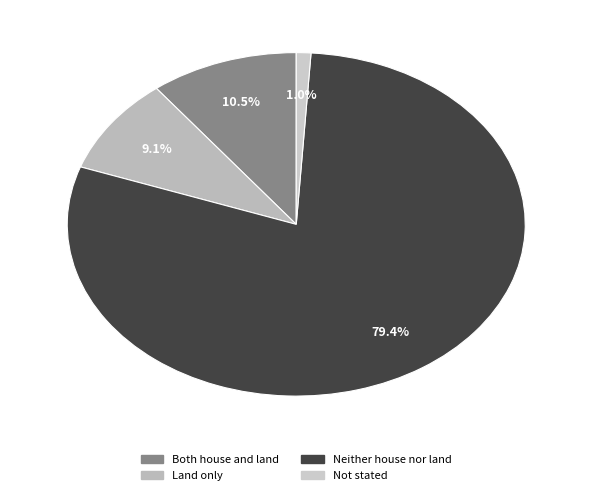

To the nearest percent, what is the average slice percentage?

25%